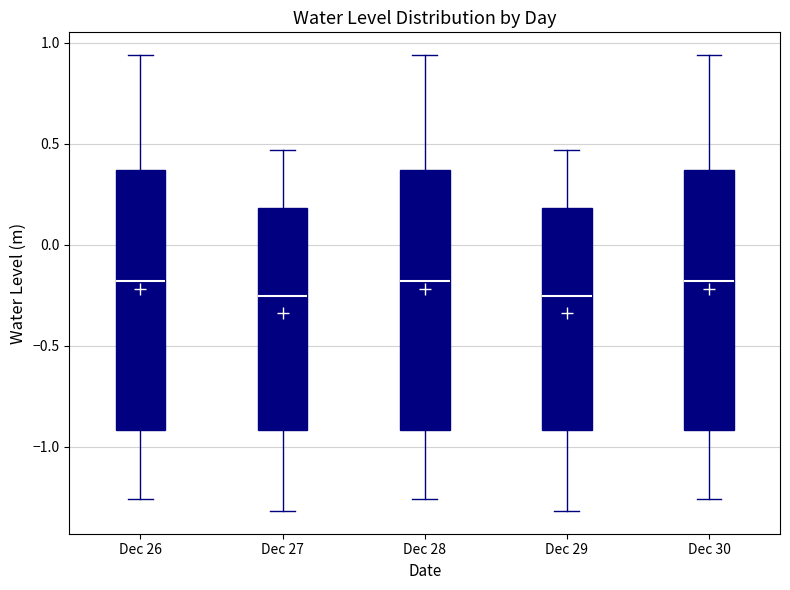

Reading left to right, read every box against the y-axis: the position of its median line, the range the box covers, and the ends of its whiskers. The values are not printed on the chart, so give them approximately, as read against the axis.

Dec 26: median -0.20, box -0.90 to 0.35, whiskers -1.25 to 0.95
Dec 27: median -0.25, box -0.90 to 0.20, whiskers -1.30 to 0.45
Dec 28: median -0.20, box -0.90 to 0.35, whiskers -1.25 to 0.95
Dec 29: median -0.25, box -0.90 to 0.20, whiskers -1.30 to 0.45
Dec 30: median -0.20, box -0.90 to 0.35, whiskers -1.25 to 0.95